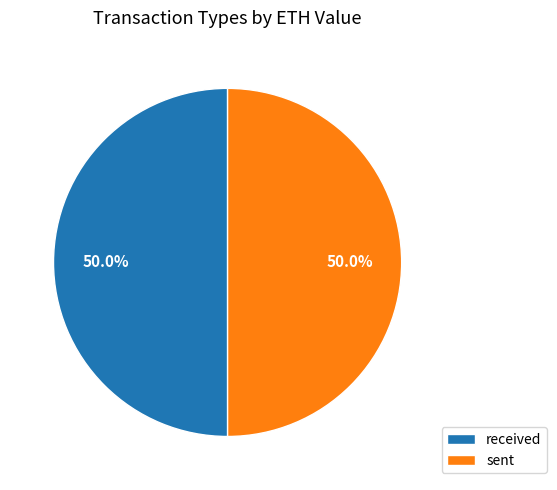

What percentage do received and sent together represent?

100.0%